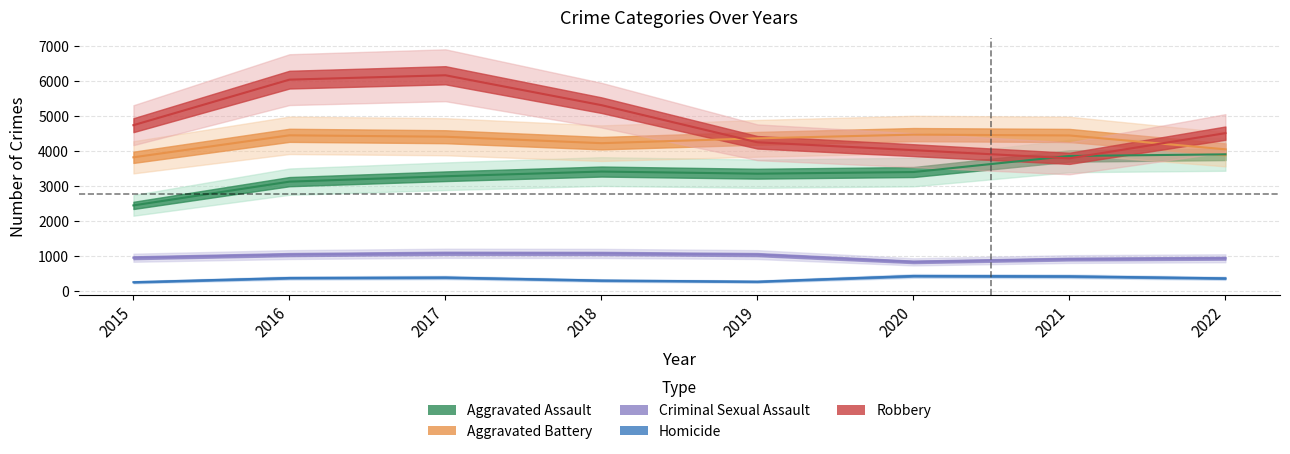

Reading left to right, extract all data points from this chart.

Aggravated Assault: 2015=2453	2016=3130	2017=3284	2018=3418	2019=3357	2020=3404	2021=3862	2022=3909
Aggravated Battery: 2015=3824	2016=4451	2017=4411	2018=4227	2019=4365	2020=4471	2021=4447	2022=4052
Criminal Sexual Assault: 2015=961	2016=1051	2017=1088	2018=1084	2019=1051	2020=843	2021=923	2022=946
Homicide: 2015=264	2016=384	2017=398	2018=312	2019=280	2020=442	2021=432	2022=374
Robbery: 2015=4740	2016=6038	2017=6163	2018=5311	2019=4252	2020=4028	2021=3795	2022=4513